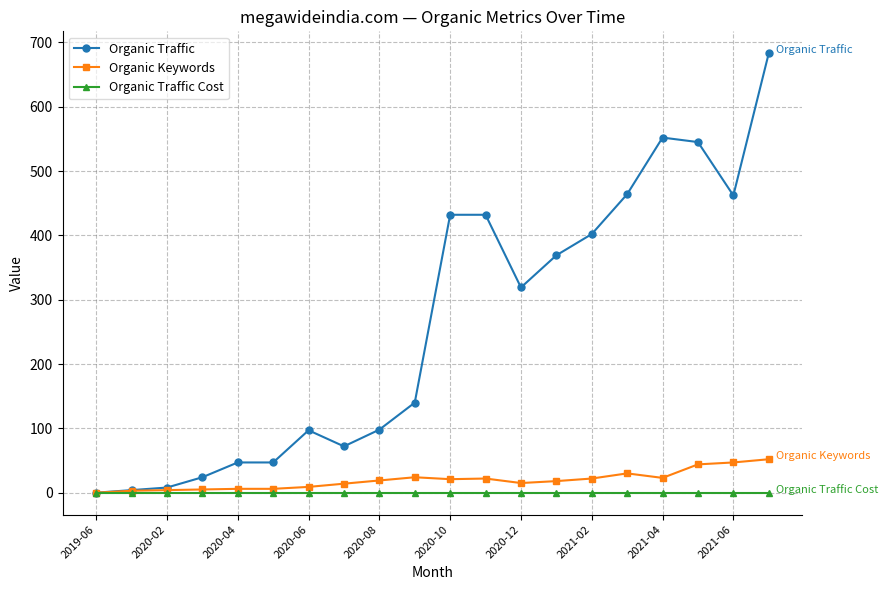

What is the maximum value shown in the chart?

683